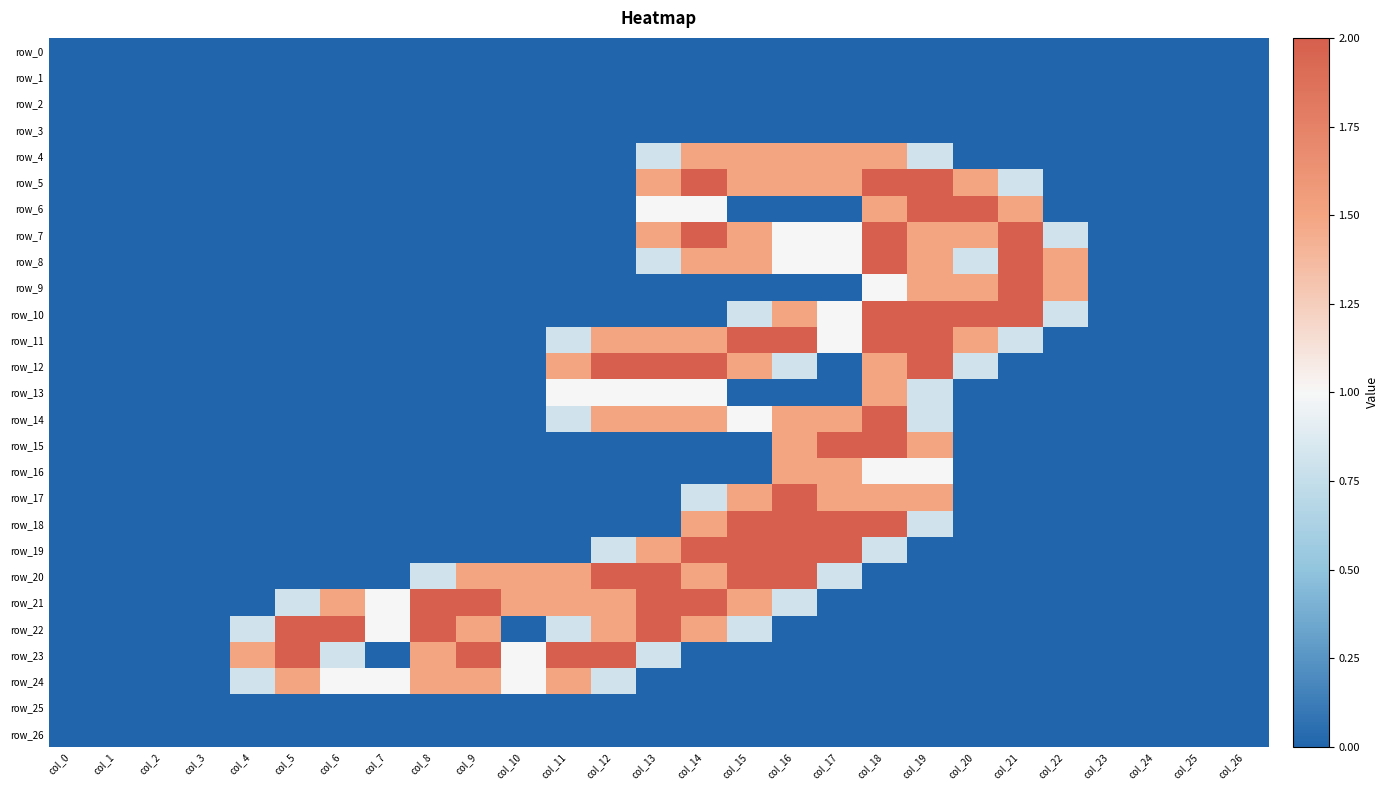

The value of row_4 at col_20 is 0.0. True or false?

True